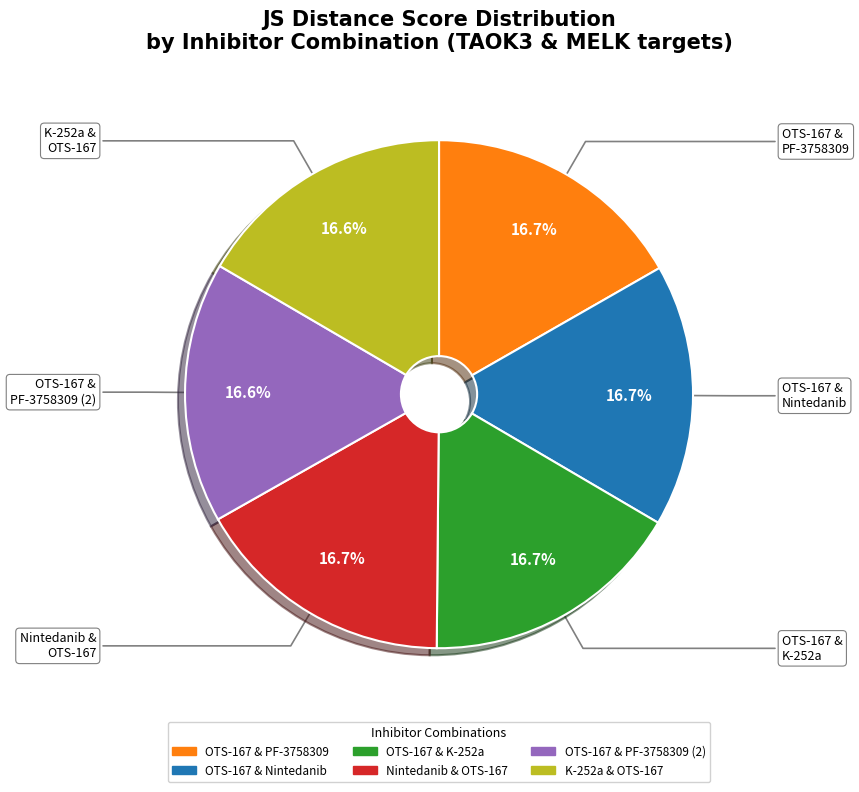

To the nearest percent, what is the average slice percentage?

17%